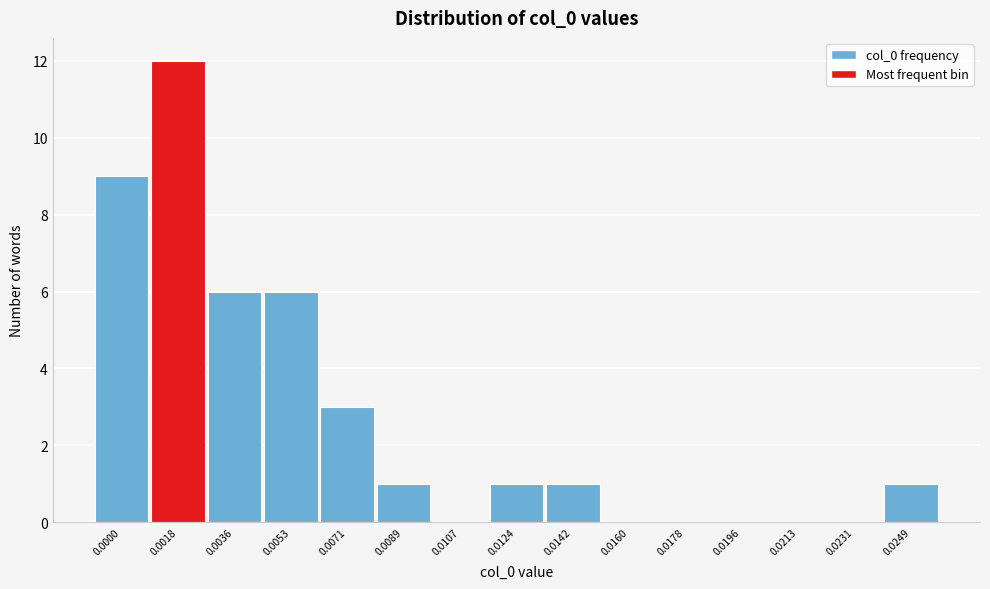

Reading left to right, extract all data points from this chart.

0.0000=9	0.0018=12	0.0036=6	0.0053=6	0.0071=3	0.0089=1	0.0107=0	0.0124=1	0.0142=1	0.0160=0	0.0178=0	0.0196=0	0.0213=0	0.0231=0	0.0249=1